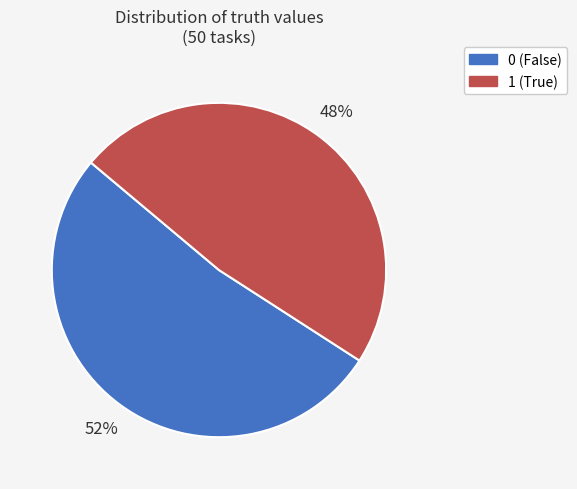

Combined, do 1 and 0 account for over 50%?

Yes